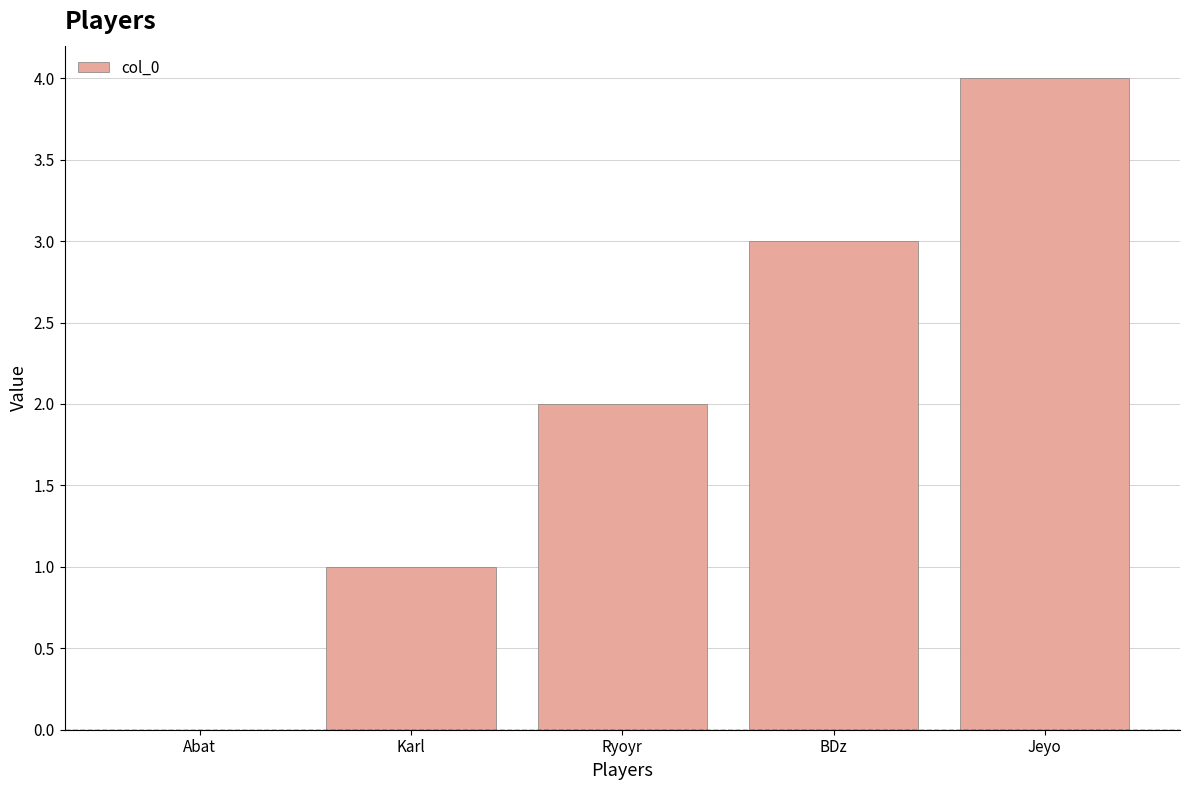

Count the number of data series in this chart.

1